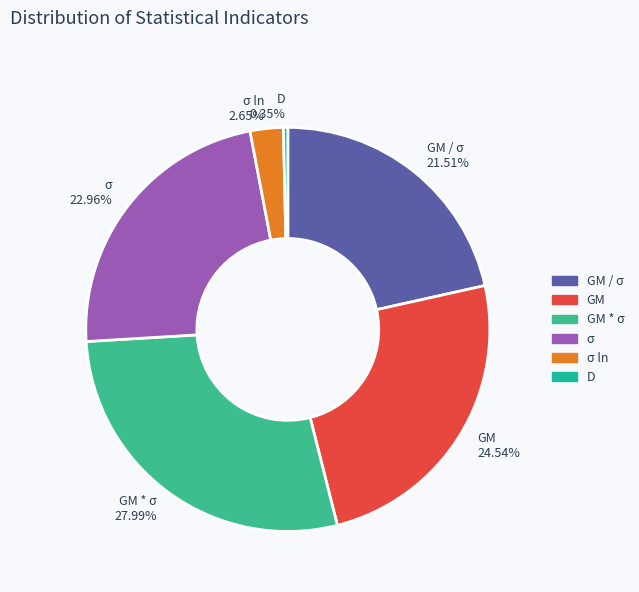

To the nearest percent, what percentage of the pie is GM?

25%